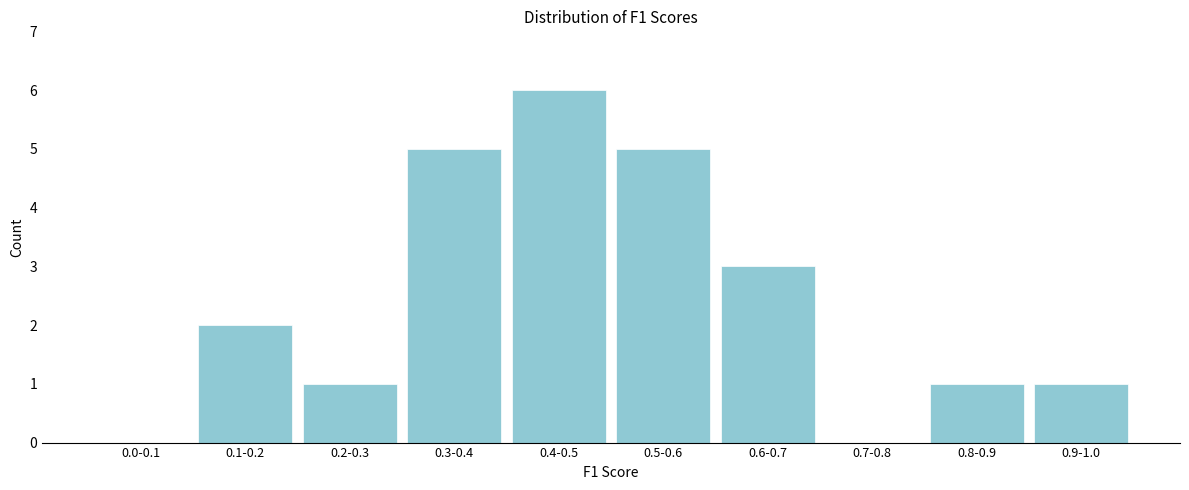

Reading right to left, extract all data points from this chart.

0.9-1.0=1	0.8-0.9=1	0.7-0.8=0	0.6-0.7=3	0.5-0.6=5	0.4-0.5=6	0.3-0.4=5	0.2-0.3=1	0.1-0.2=2	0.0-0.1=0